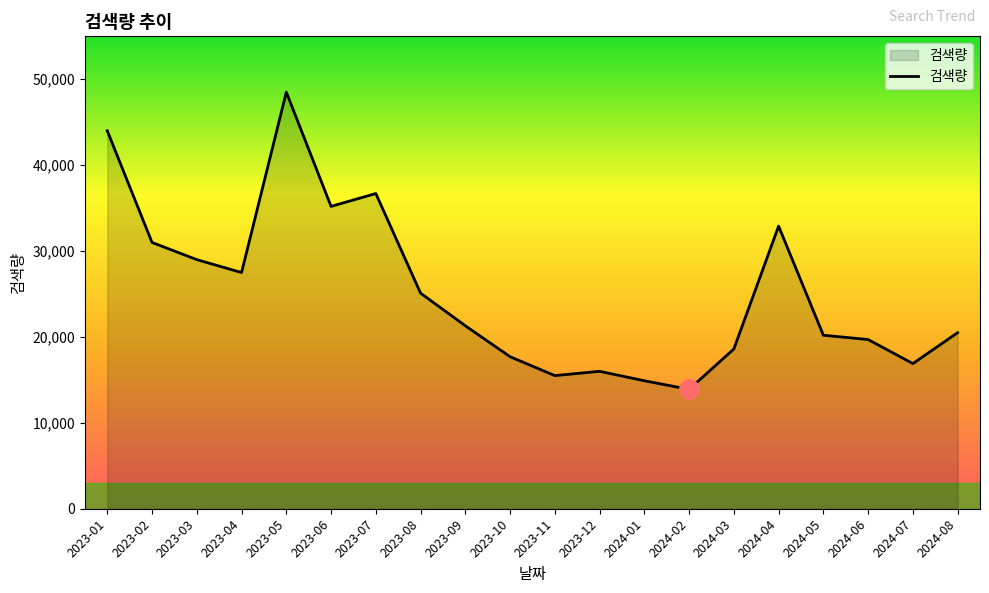

How many lines are shown in the chart?

1